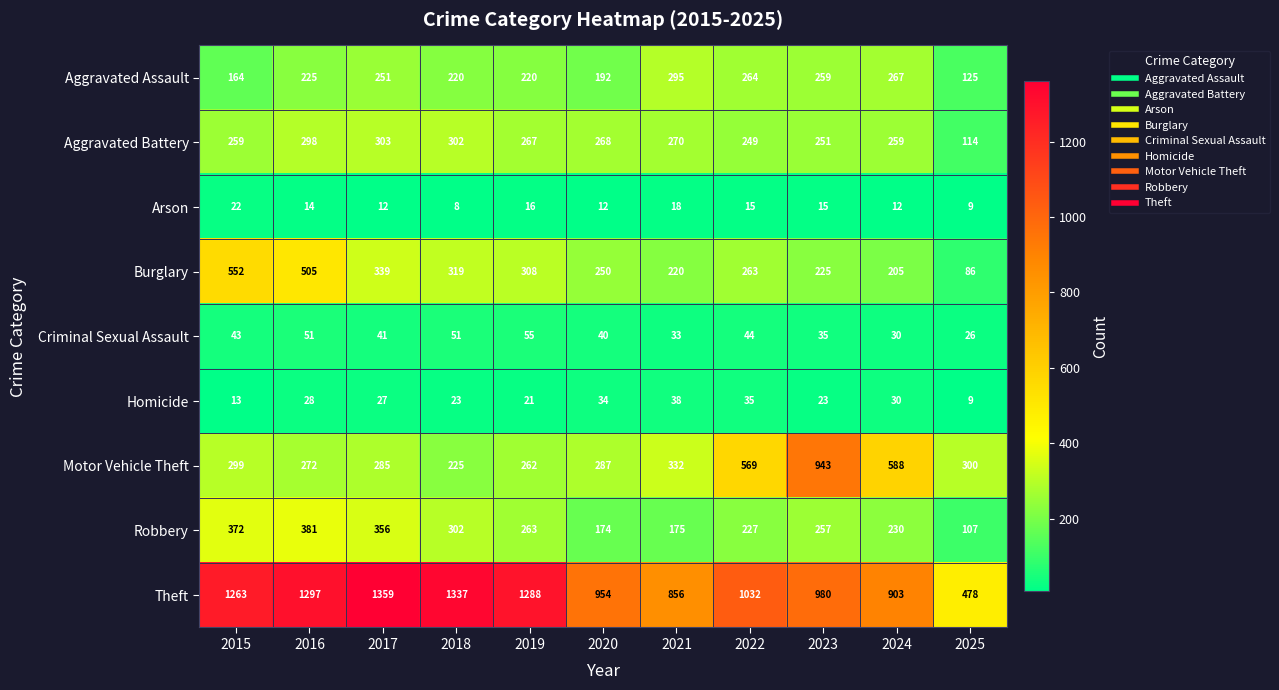

Where is Motor Vehicle Theft nearest to the value 584?

2024